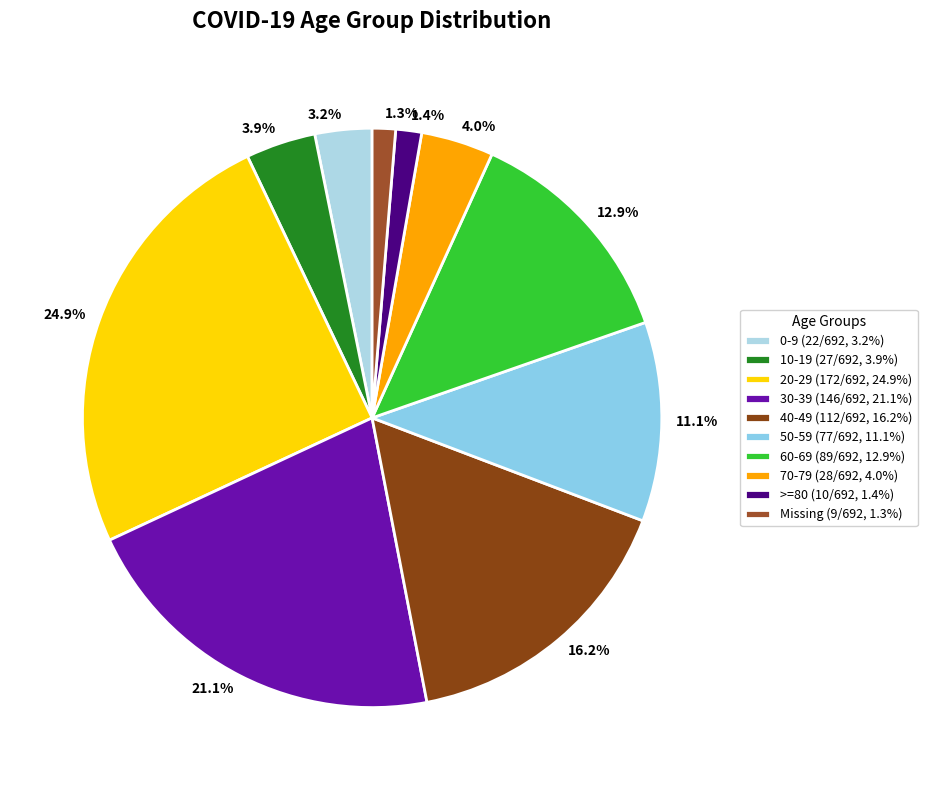

What percentage is the 50-59 slice, to the nearest percent?

11%